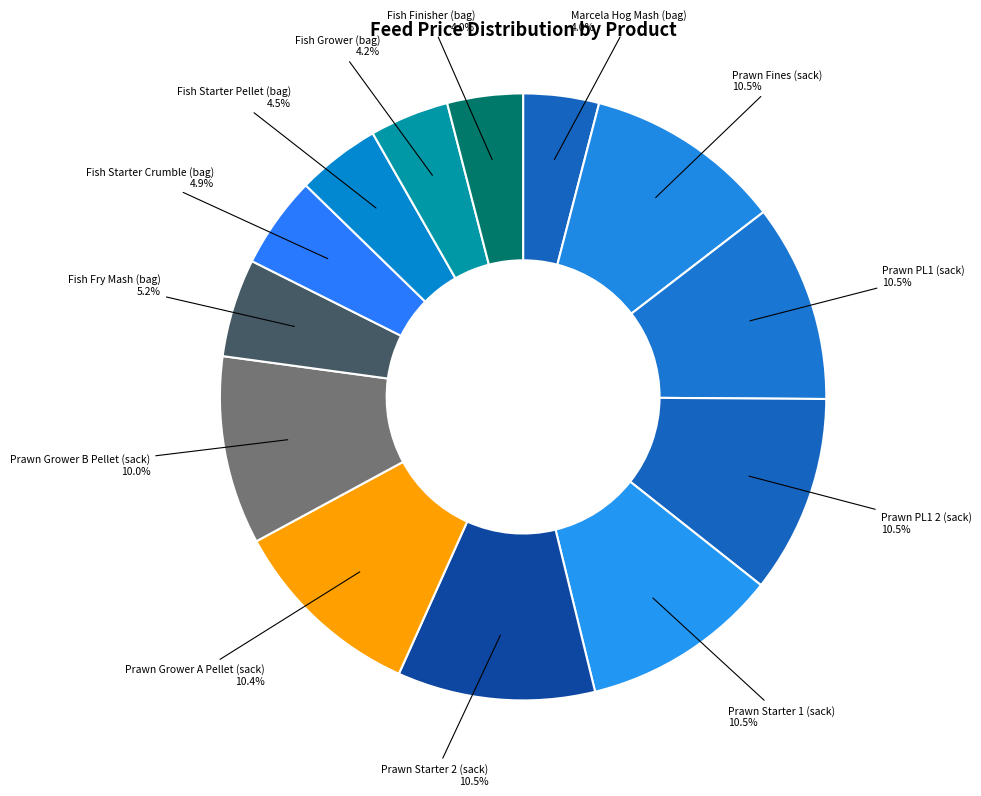

What is the ratio of the value at Fish Grower (bag) to the value at Prawn PL1 (sack)?

0.4